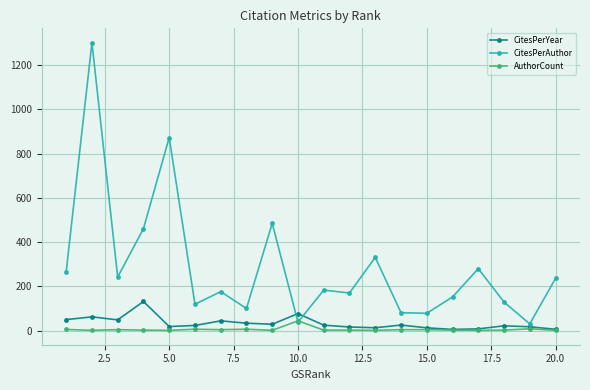

What is the value of the CitesPerYear point at the 7th from the left?

43.9